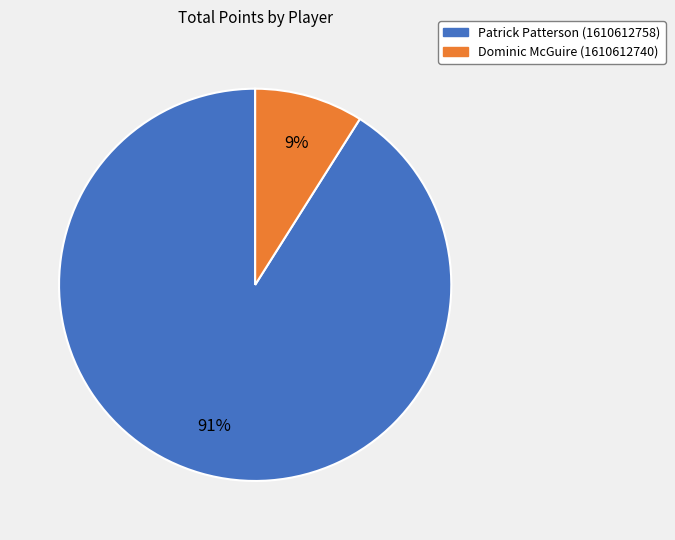

Is there any slice that represents more than half of the pie?

Yes